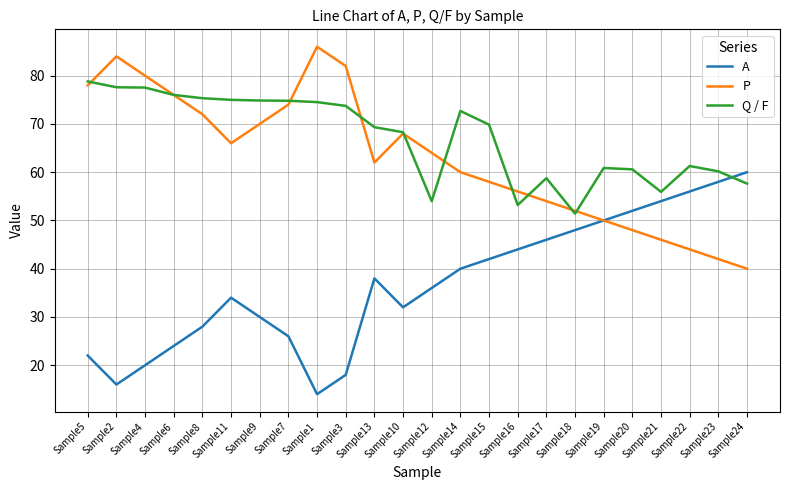

List the labels in order of A value, largest first.

Sample24, Sample23, Sample22, Sample21, Sample20, Sample19, Sample18, Sample17, Sample16, Sample15, Sample14, Sample13, Sample12, Sample11, Sample10, Sample9, Sample8, Sample7, Sample6, Sample5, Sample4, Sample3, Sample2, Sample1